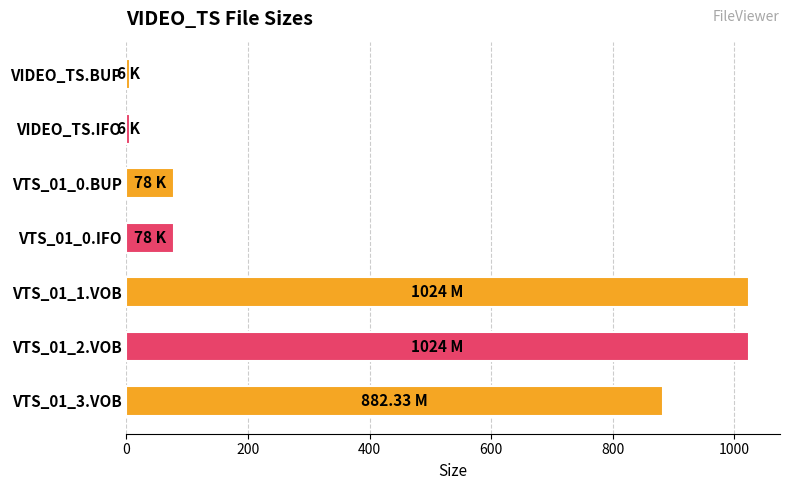

What is the label of the 2nd bar from the top?

VIDEO_TS.IFO